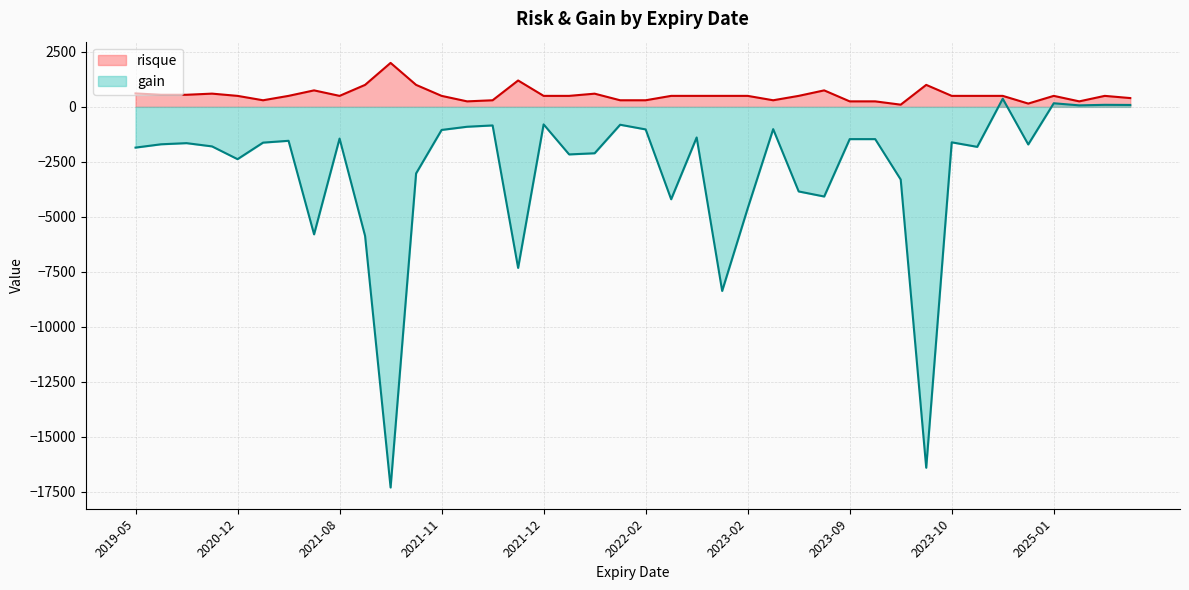

What value does the risque series have at 2021-12-17?

1200.0